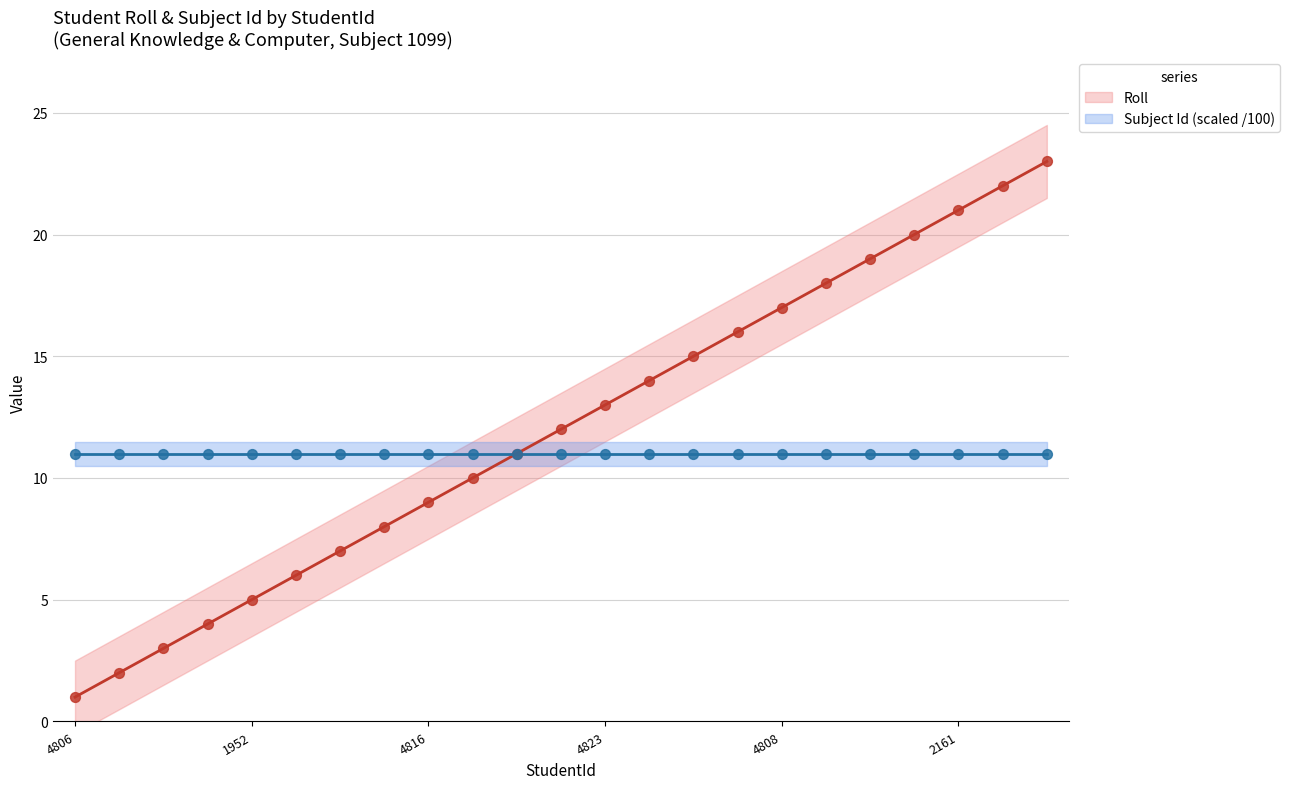

Between 2161 and 4816, which is larger?

2161